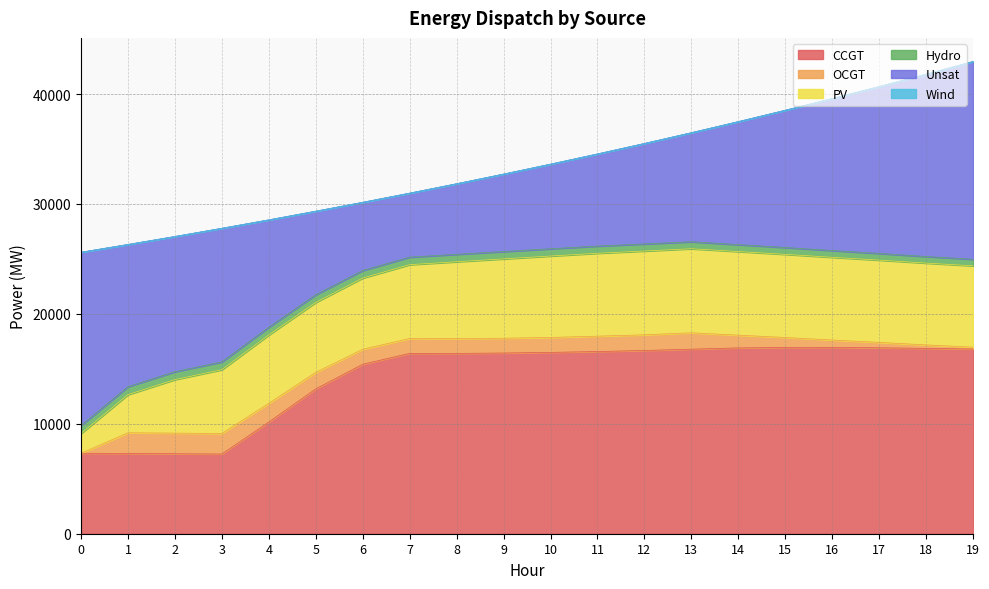

Reading left to right, transcribe all the data shown in this chart.

CCGT: 0=7323	1=7299	2=7274	3=7250	4=10165	5=13176	6=15419	7=16407	8=16404	9=16439	10=16496	11=16574	12=16670	13=16787	14=16905	15=16942	16=16949	17=16916	18=16860	19=16805
OCGT: 0=0	1=1884	2=1876	3=1869	4=1699	5=1502	6=1362	7=1353	8=1349	9=1345	10=1359	11=1398	12=1425	13=1492	14=1158	15=908	16=673	17=490	18=316	19=164
PV: 0=1791	1=3471	2=4871	3=5803	4=6219	5=6366	6=6479	7=6717	8=6989	9=7220	10=7407	11=7543	12=7623	13=7646	14=7606	15=7565	16=7525	17=7484	18=7444	19=7404
Hydro: 0=734	1=726	2=719	3=712	4=704	5=697	6=689	7=682	8=675	9=667	10=660	11=652	12=645	13=637	14=630	15=623	16=615	17=608	18=600	19=593
Unsat: 0=15760	1=12935	2=12301	3=12154	4=9767	5=7602	6=6202	7=5826	8=6424	9=7048	10=7700	11=8384	12=9140	13=9921	14=11192	15=12487	16=13827	17=15182	18=16583	19=17993
Wind: 0=0	1=0	2=0	3=0	4=0	5=0	6=0	7=0	8=0	9=0	10=0	11=0	12=0	13=0	14=0	15=0	16=0	17=0	18=0	19=0